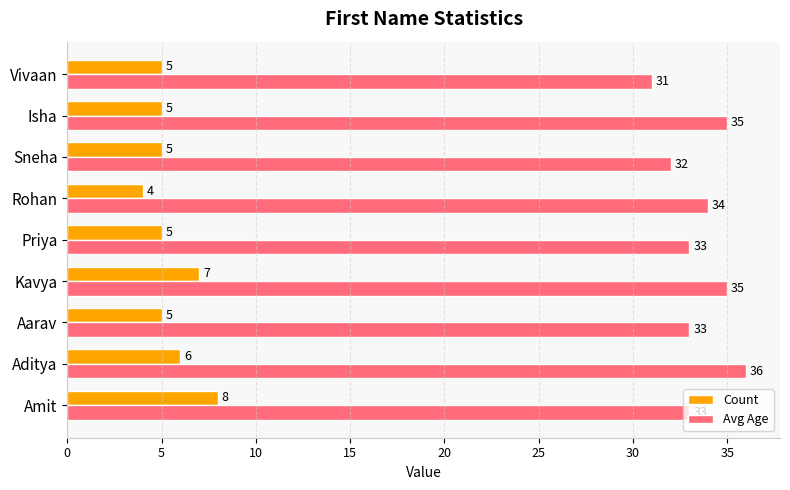

At how many categories does at least one series exceed 29?

9